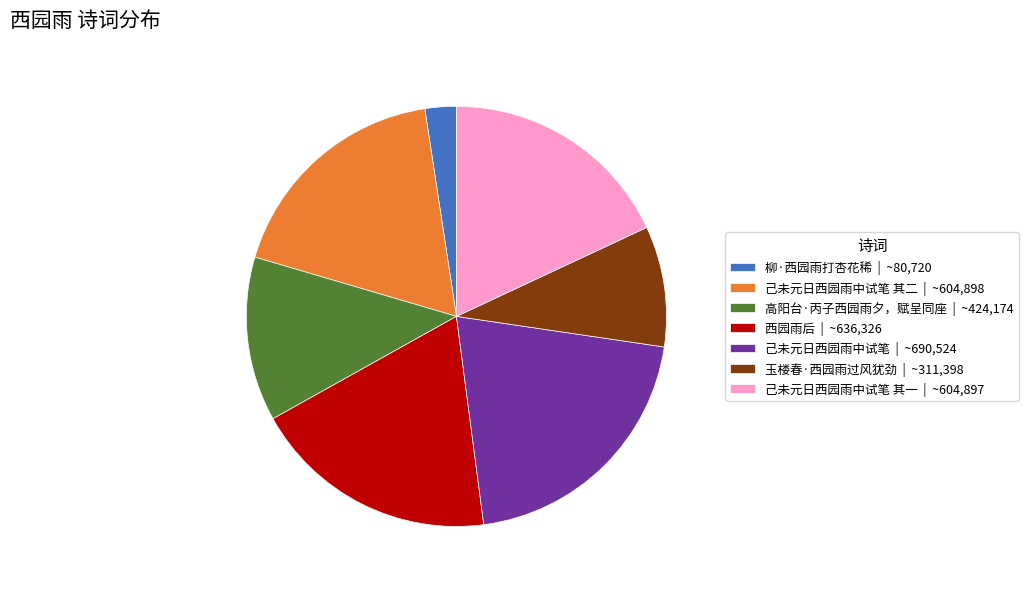

Is there a majority slice in this chart?

No